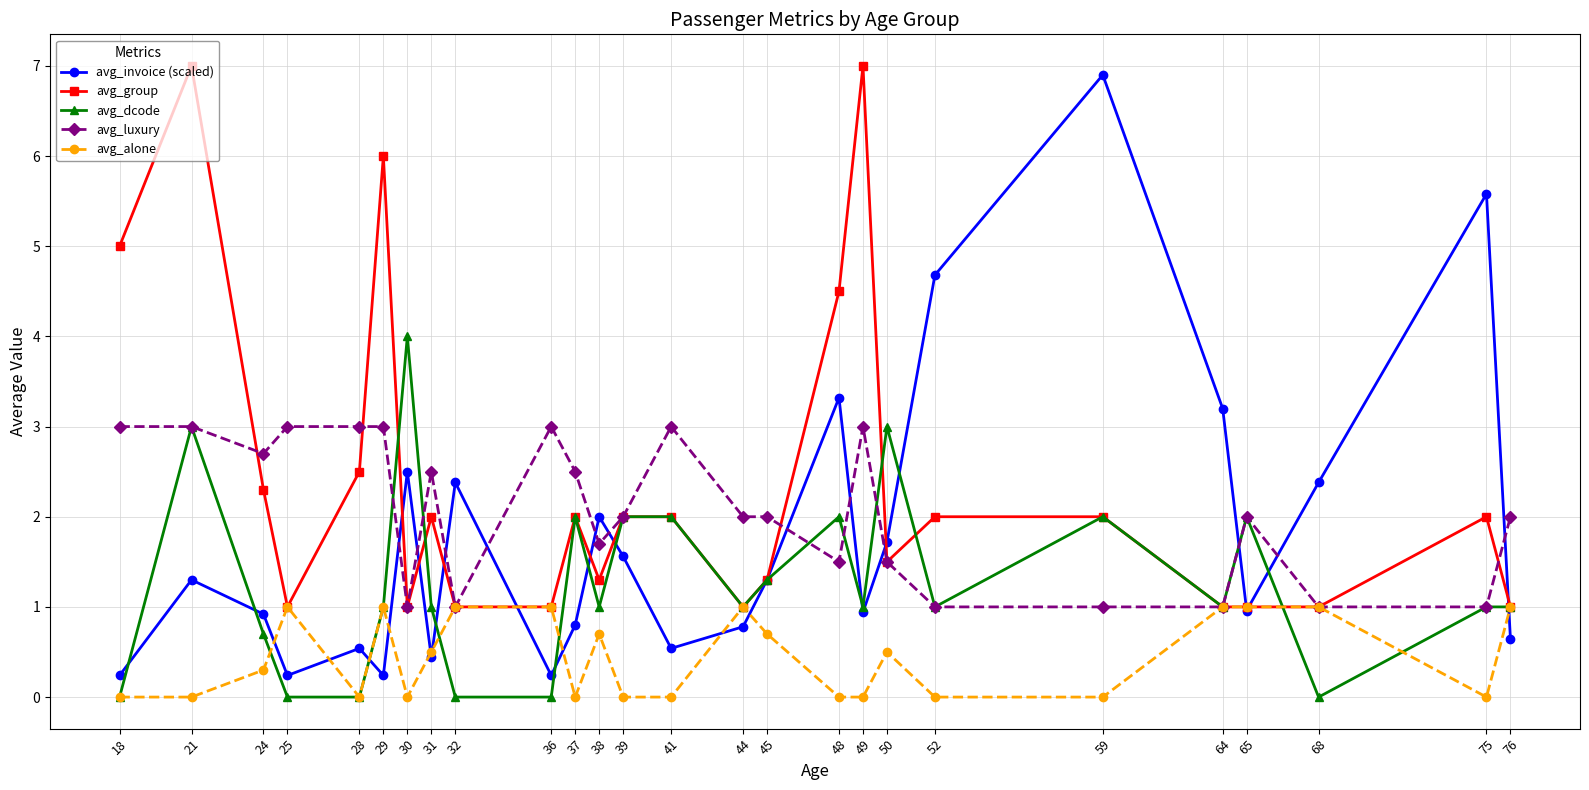

True or false: avg_dcode has more than 0 interior local peaks.

True